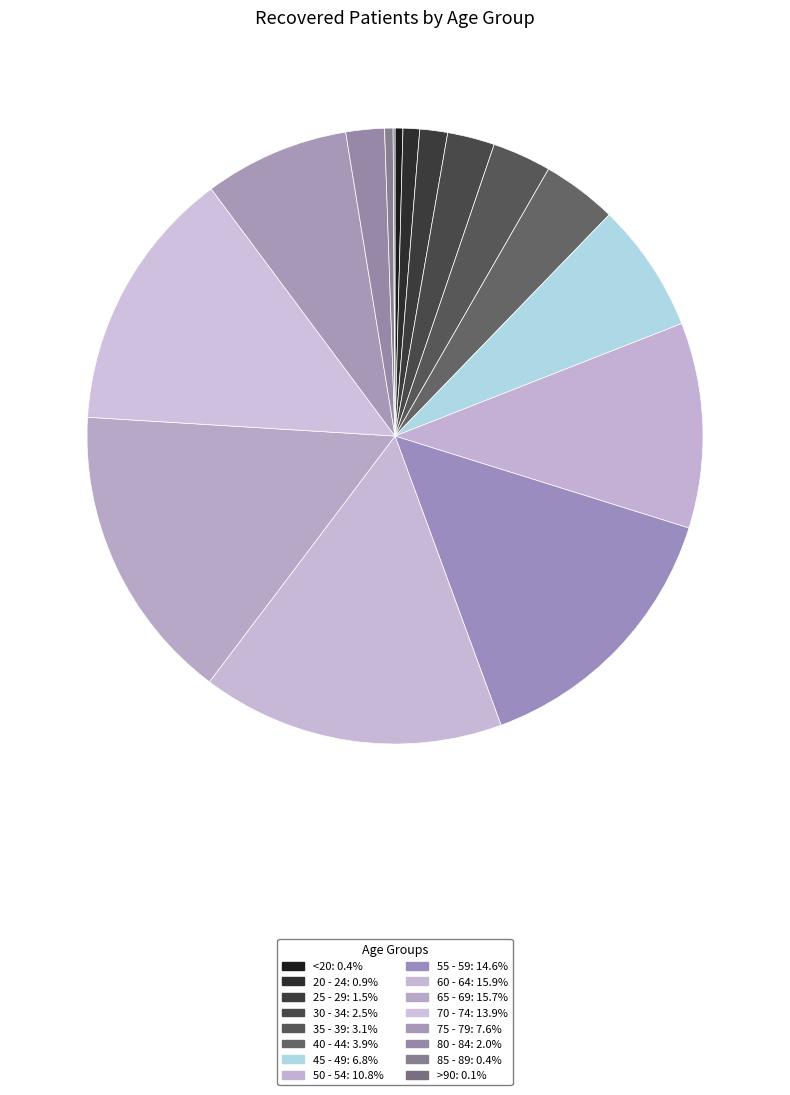

To the nearest percent, what is the difference between the 45 - 49 and 75 - 79 slice percentages?

1%